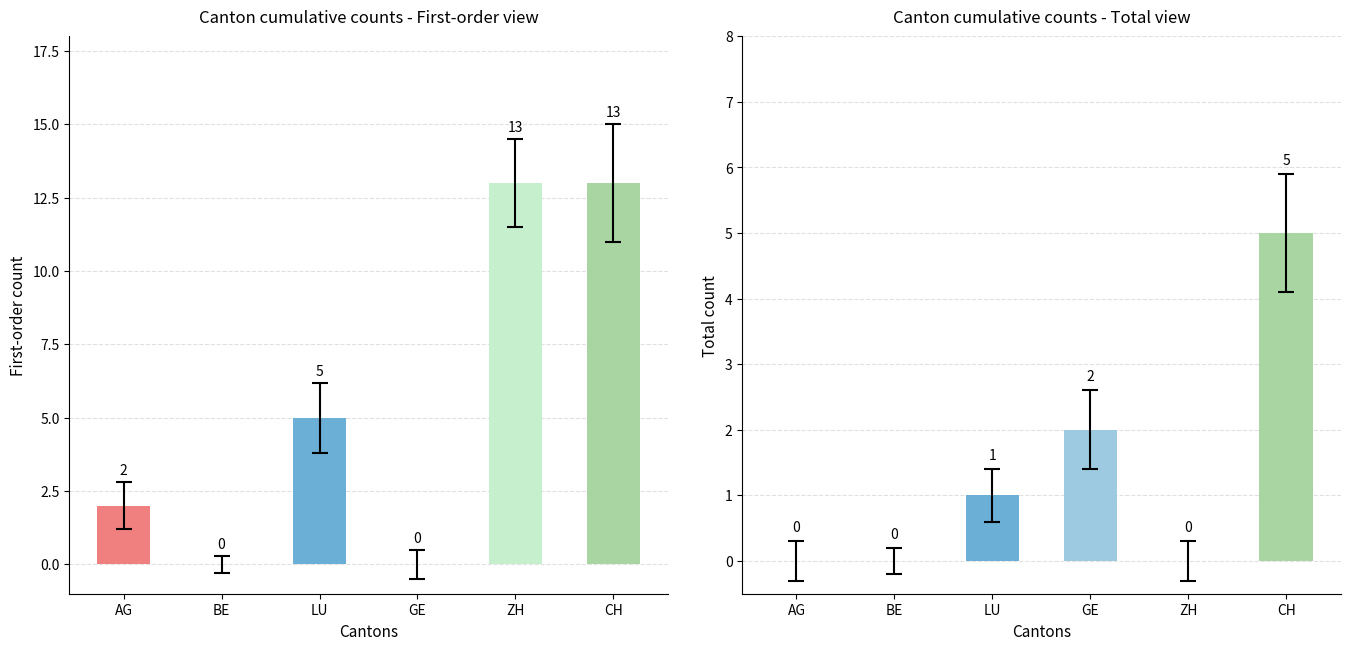

What is the difference between the Total count values at LU and AG?

1